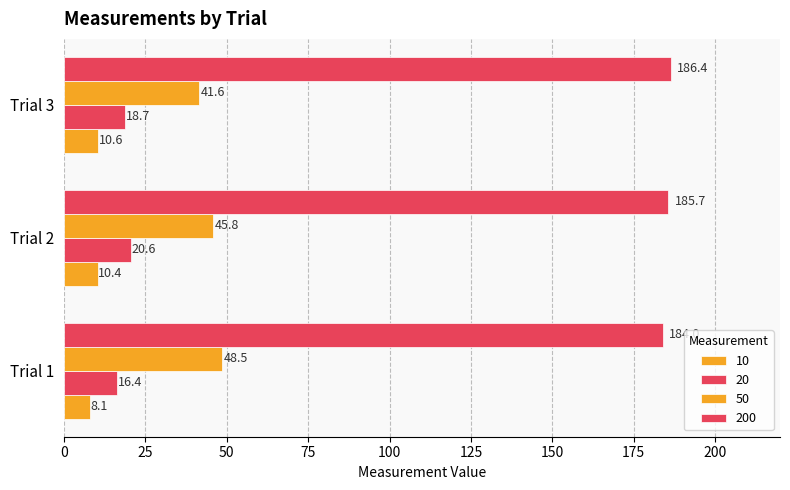

Which series has the largest range (max minus min)?

50